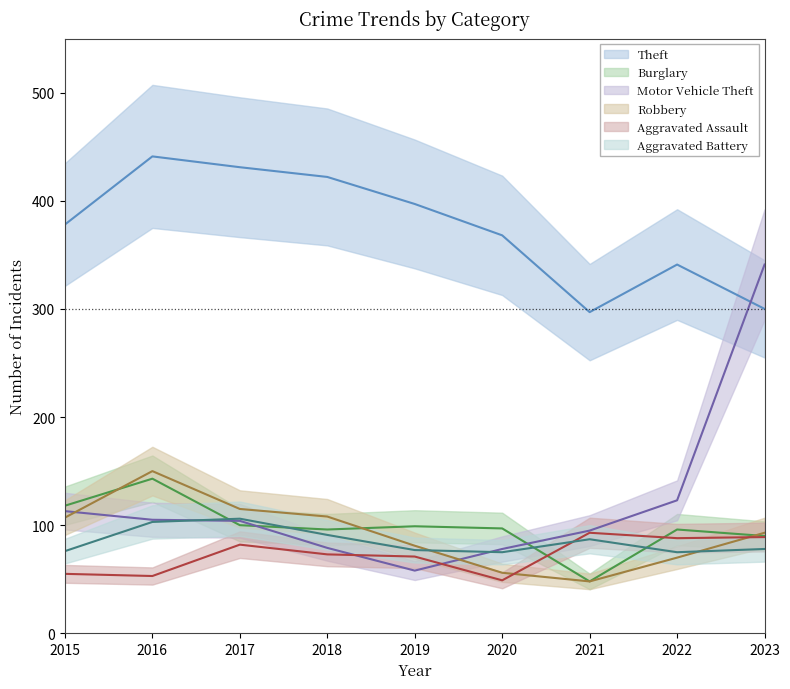

Is the value of Aggravated Battery at 2021 greater than the value of Robbery at 2021?

Yes